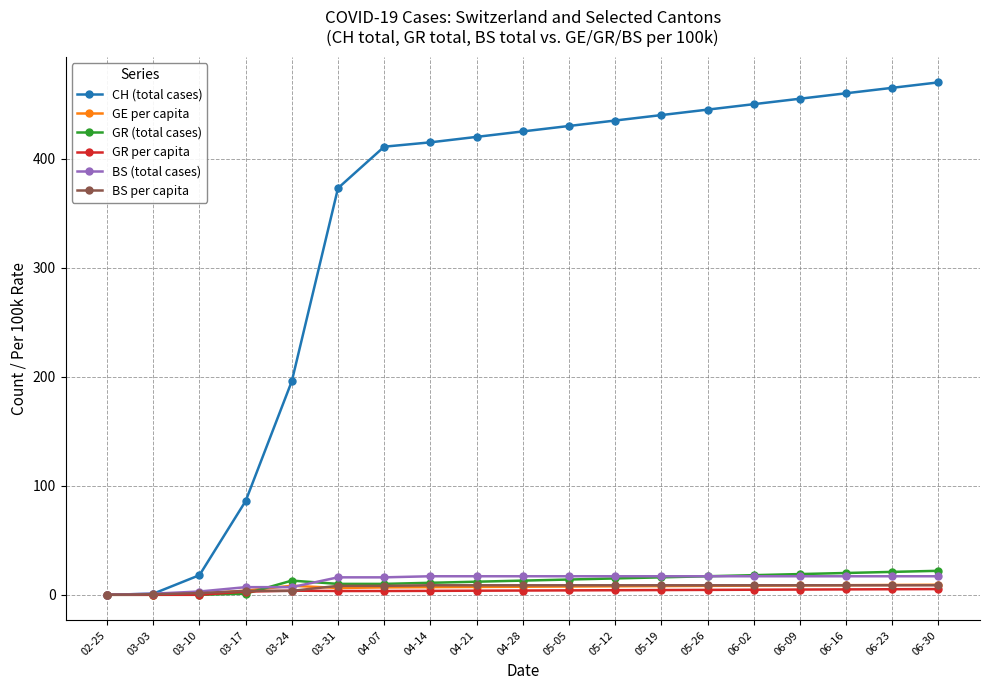

Where does the GE per capita series first go above 7?

03-24